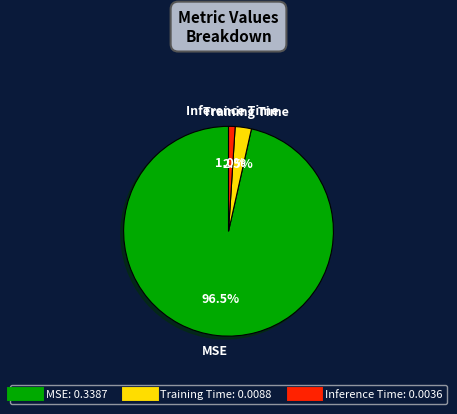

The Inference Time slice represents 14% of the pie. True or false?

False